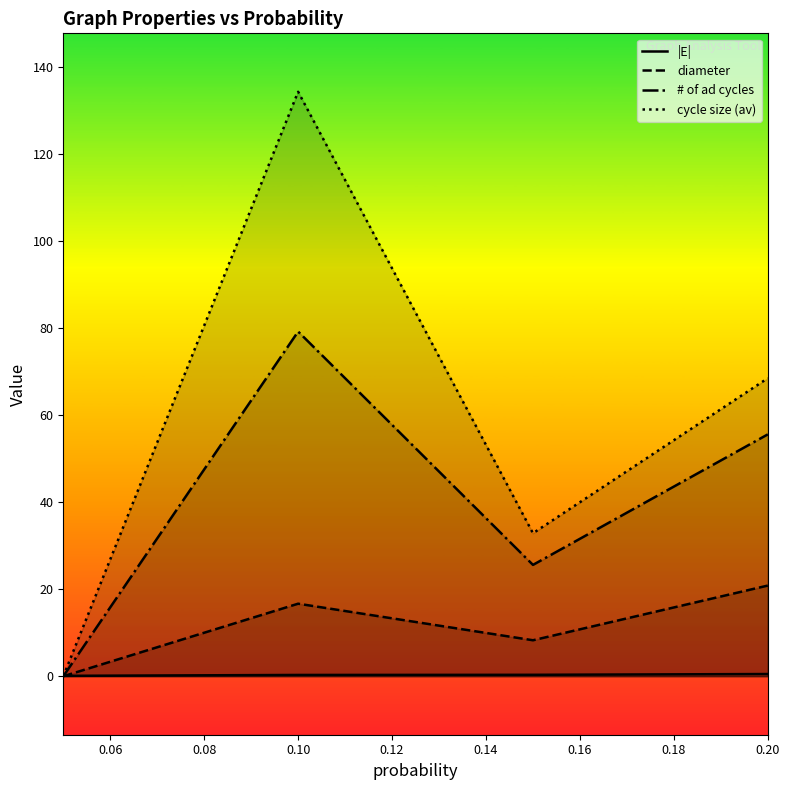

Which series has the largest range (max minus min)?

cycle size (av)